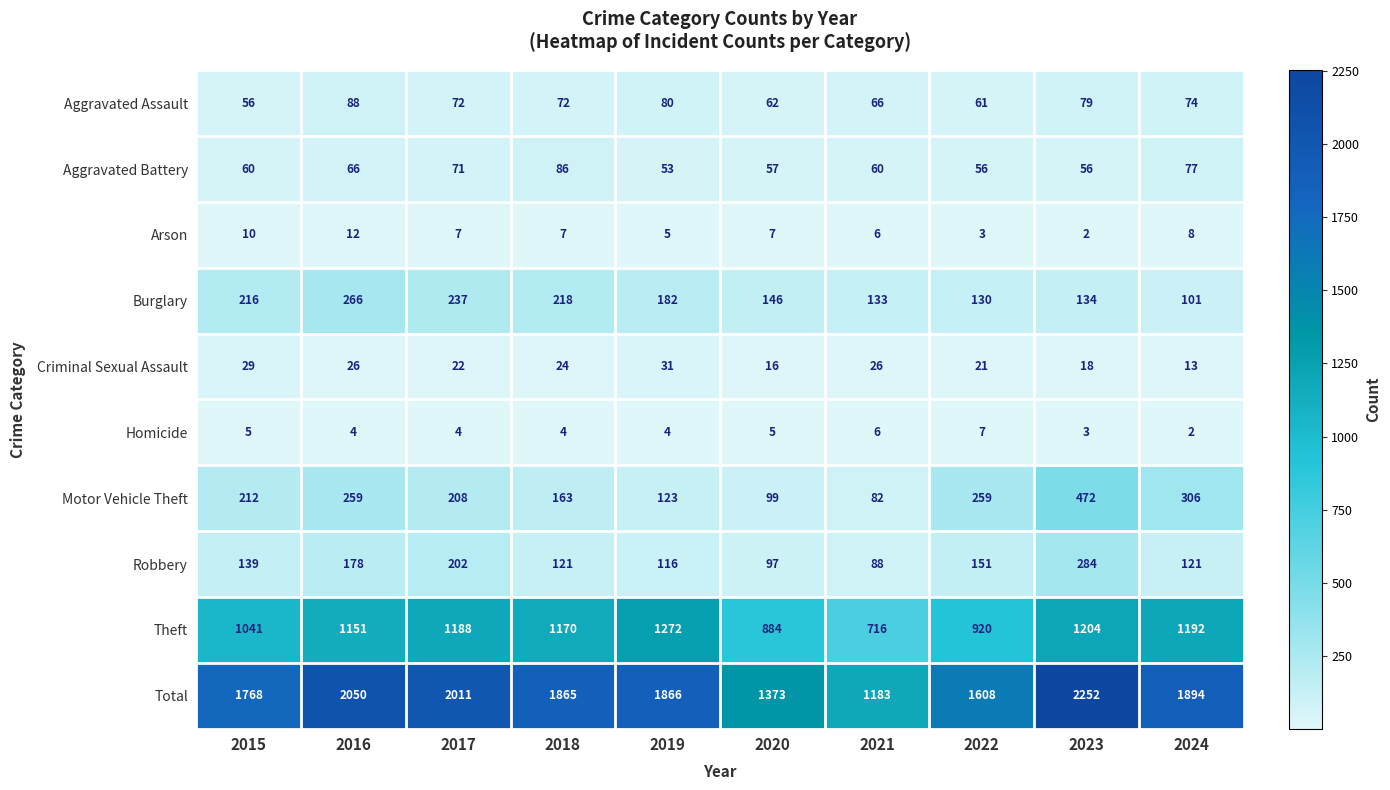

What is the lowest value of the Aggravated Assault series?

56